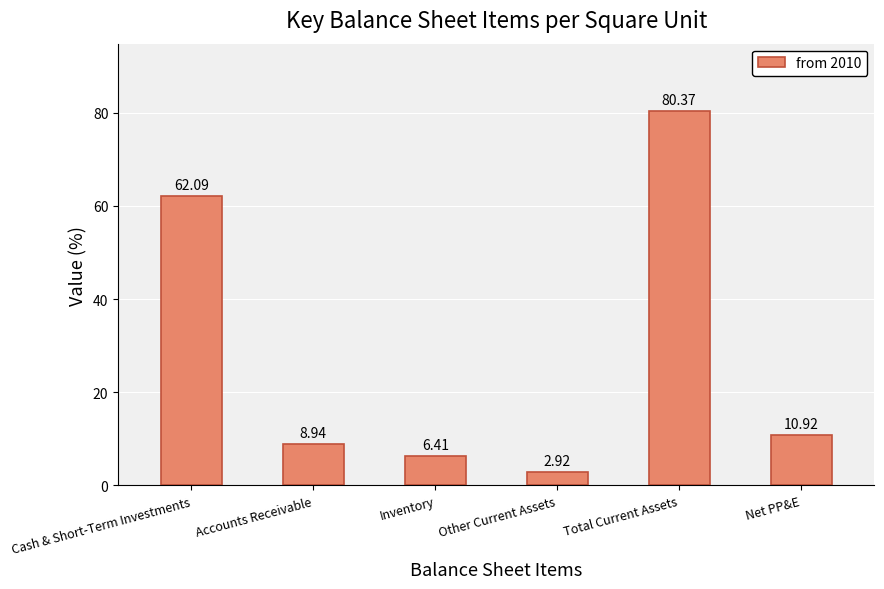

Approximately how many times larger is the value at Accounts Receivable compared to Inventory?

1.4